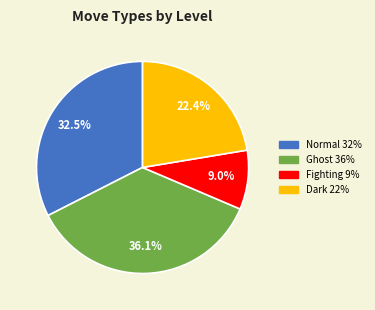

Does any single category account for the majority?

No